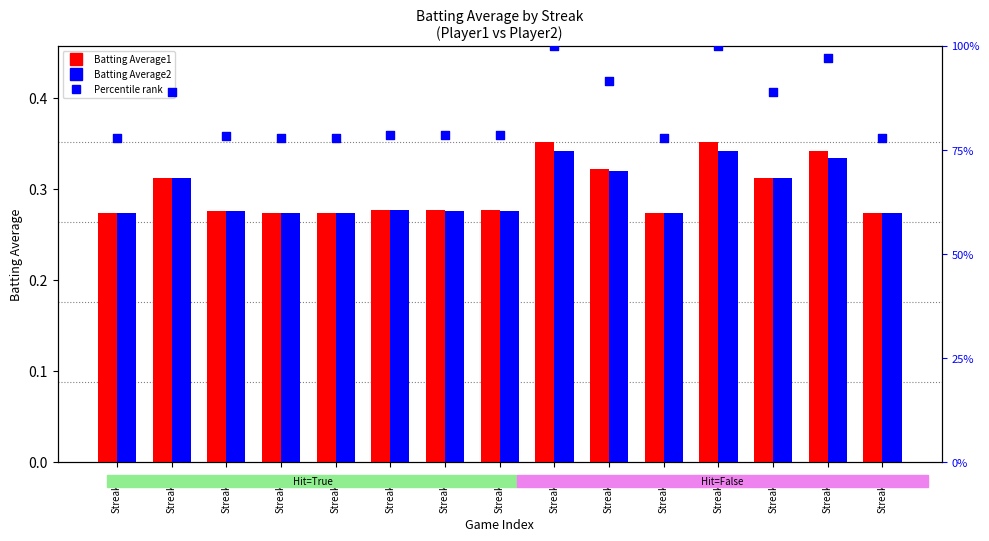

Which series contains the highest Y value?

Percentile (Batting Average1)